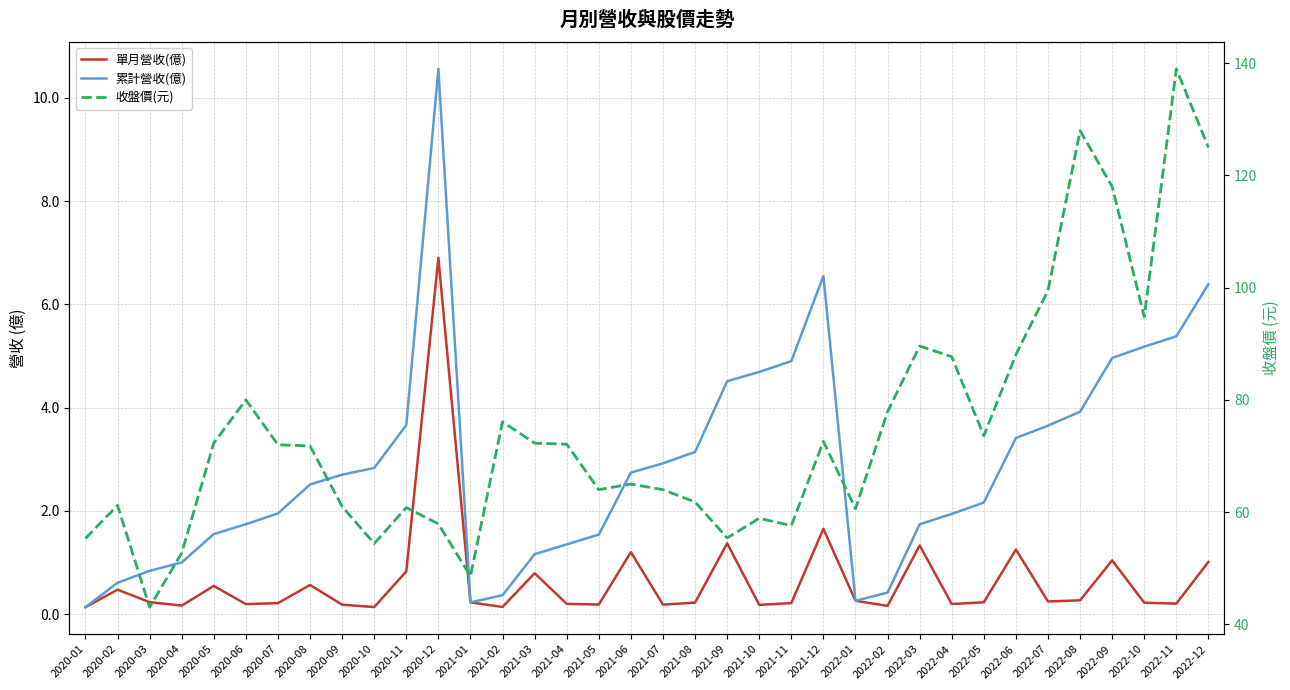

Does the chart have visible grid lines?

Yes